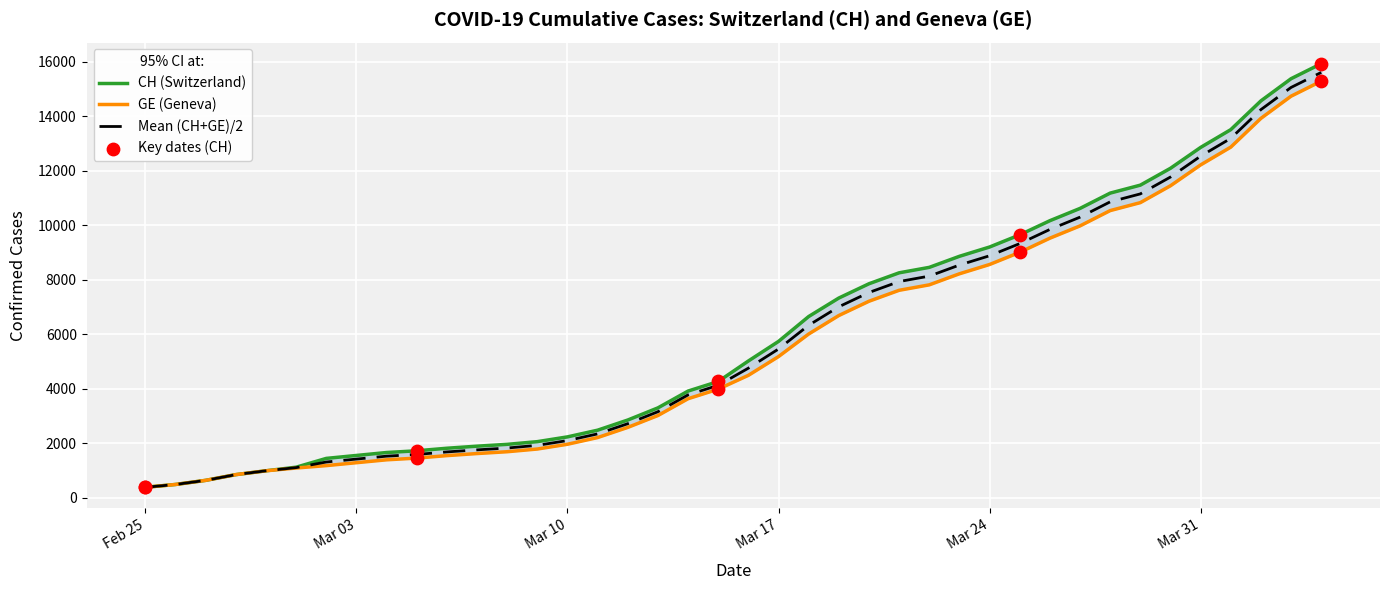

Which series reaches the maximum Y coordinate?

CH